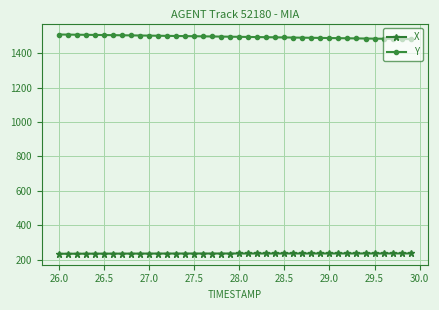

What is the value of the Y point at the 39th from the left?

1482.0